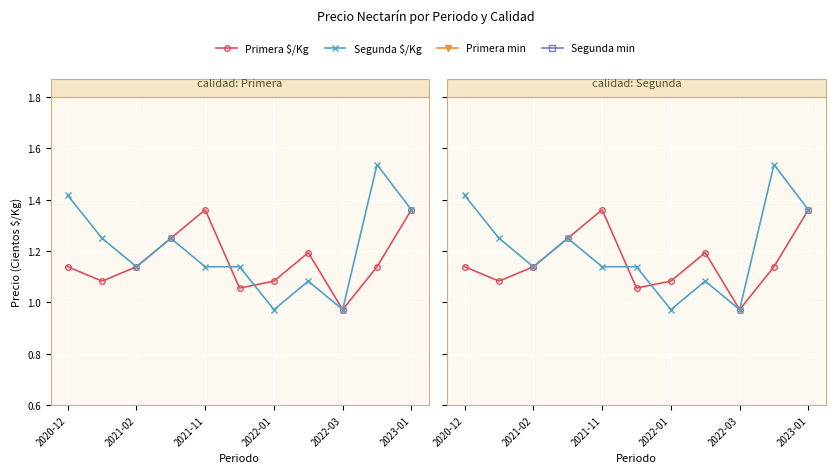

In Segunda min, how many points are higher than both neighbors (excluding endpoints)?

3